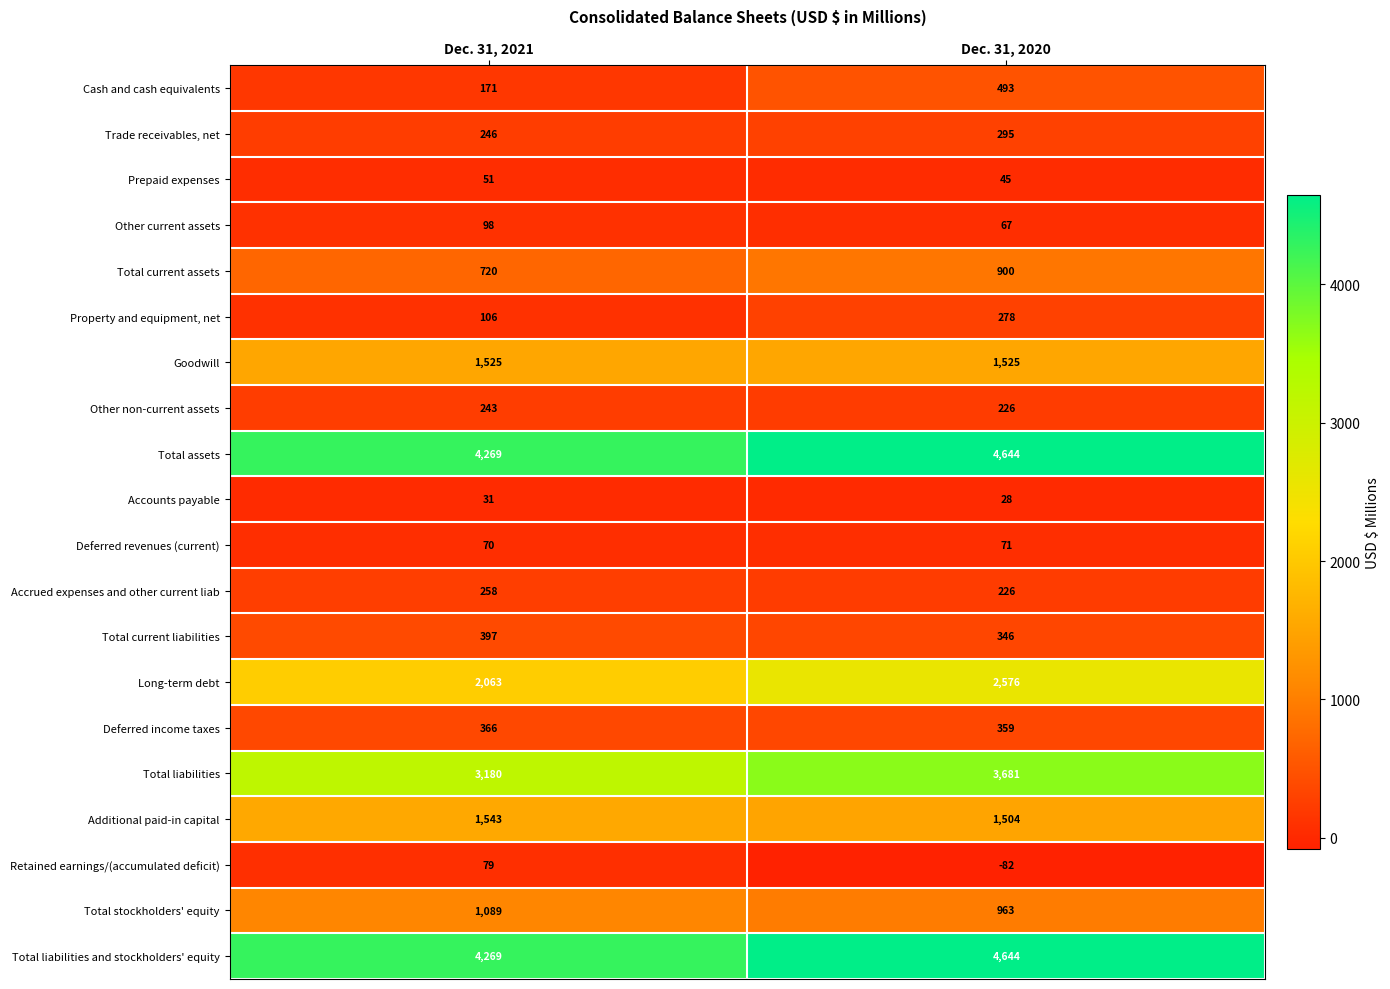

Where is Total current liabilities nearest to the value 371?

Dec. 31, 2020